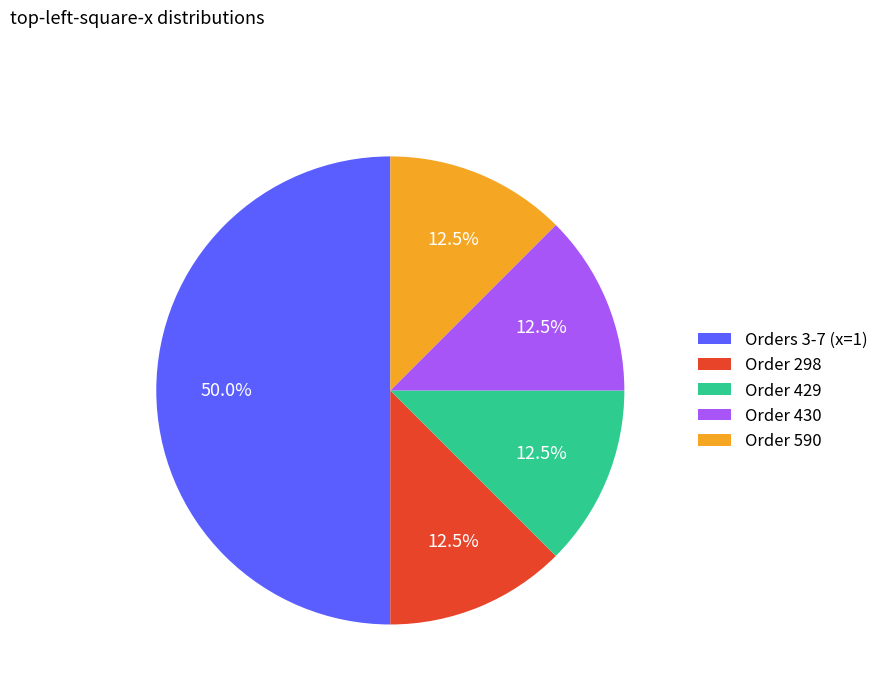

Between Order 298 and Orders 3-7 (x=1), which is larger?

Orders 3-7 (x=1)